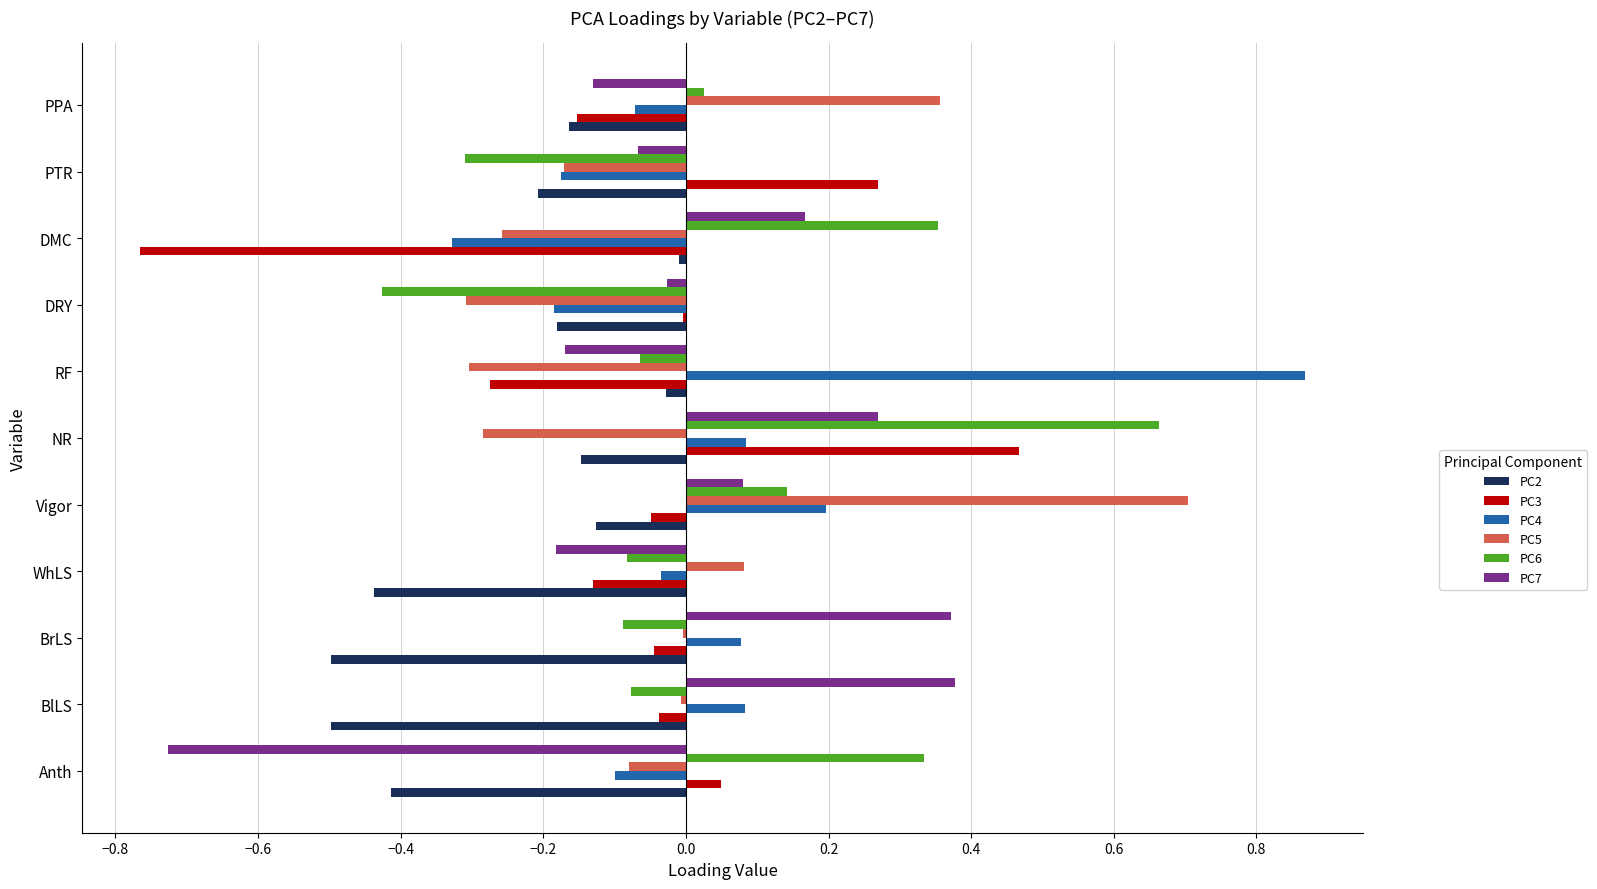

The value of PC2 at BlLS is -0.8. True or false?

False